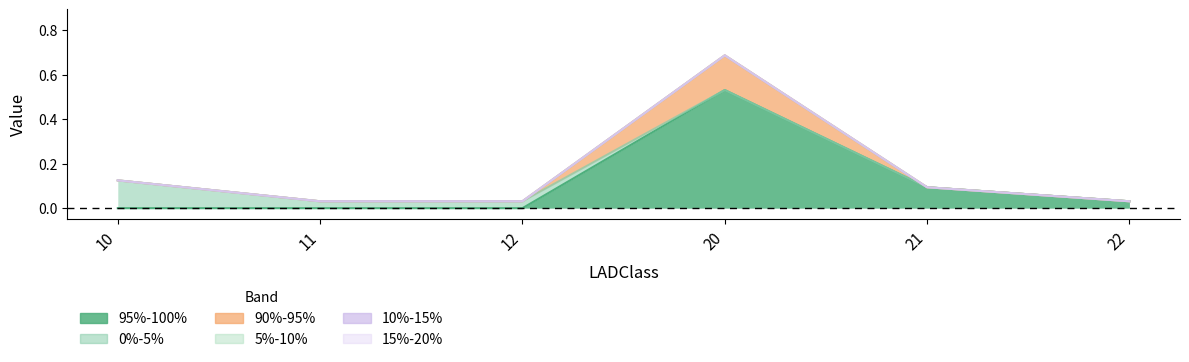

What is the maximum value shown in the chart?

0.5